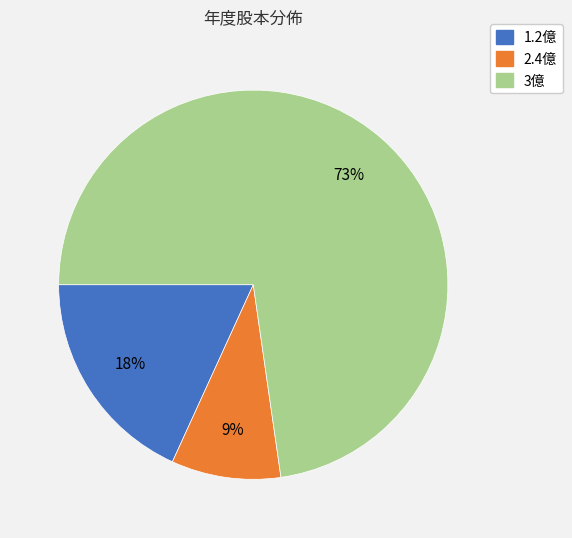

Is there any slice that represents more than half of the pie?

Yes